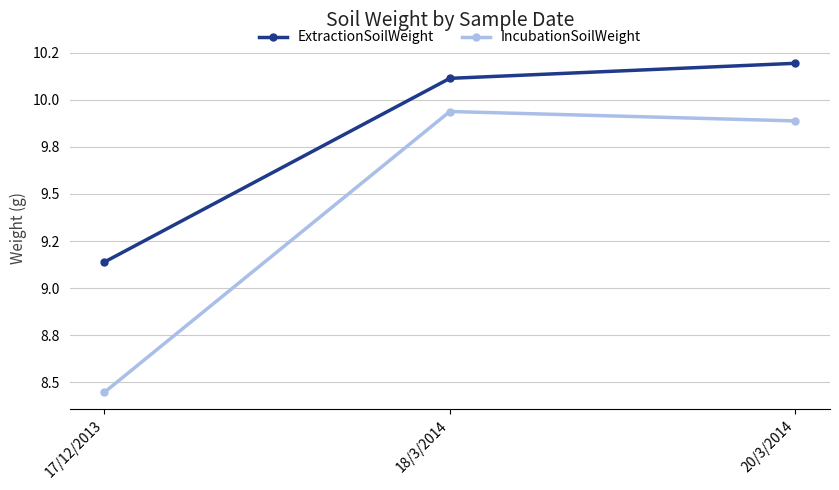

What are all the series names shown in the legend?

ExtractionSoilWeight, IncubationSoilWeight